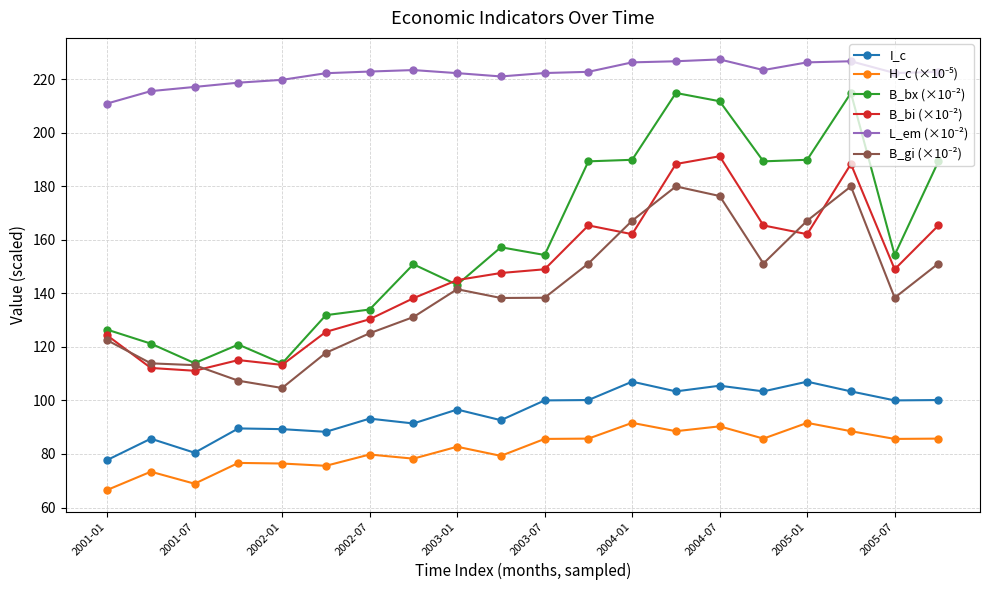

What is the greatest value displayed?

227.4